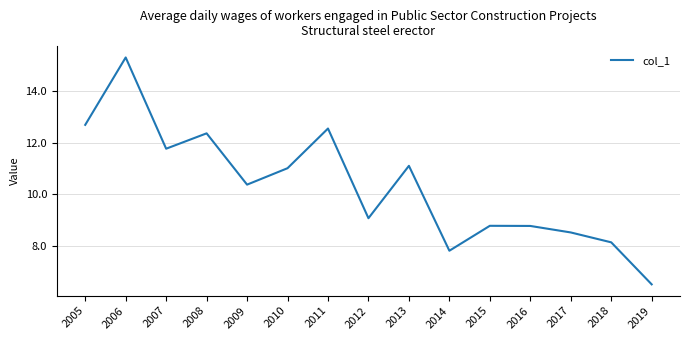

How many series are shown in this chart?

1